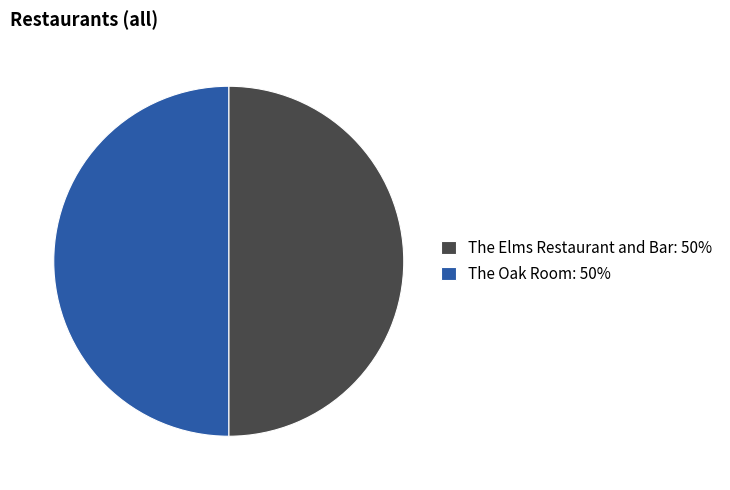

Is it true that The Oak Room: 50% is 50% of the pie?

True